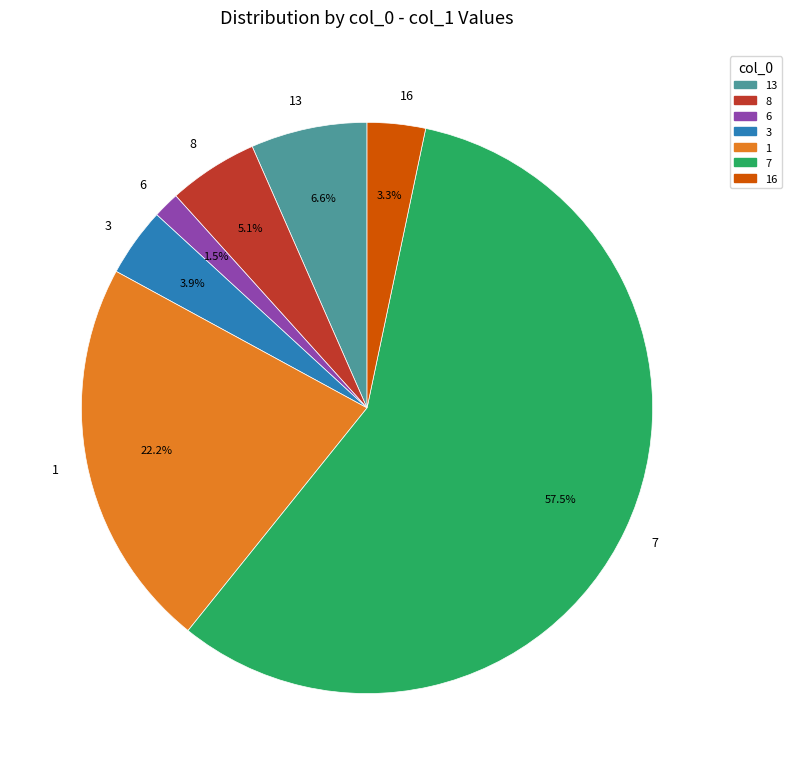

Combined, do 6 and 16 account for over 50%?

No